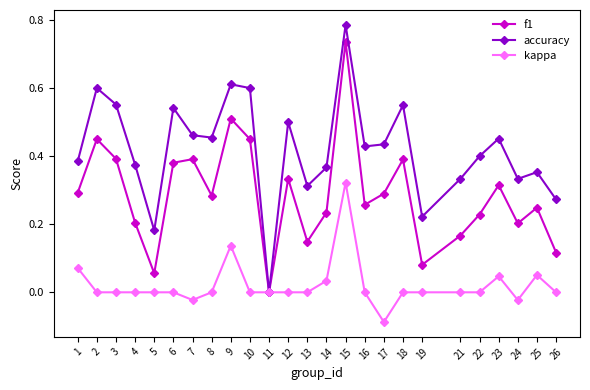

What are all the series names shown in the legend?

f1, accuracy, kappa